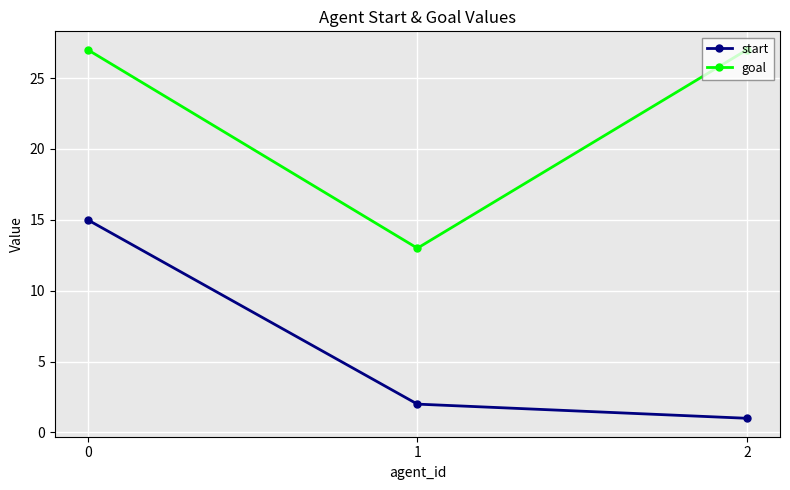

How many lines are shown in the chart?

2